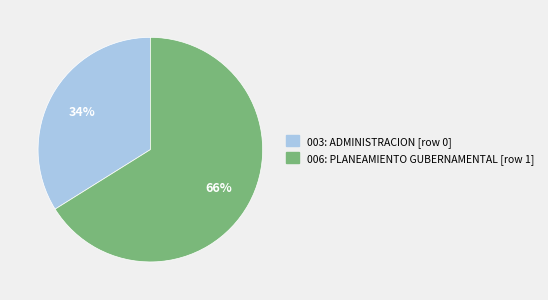

To the nearest percent, what is the difference between the largest and smallest slice percentages?

32%